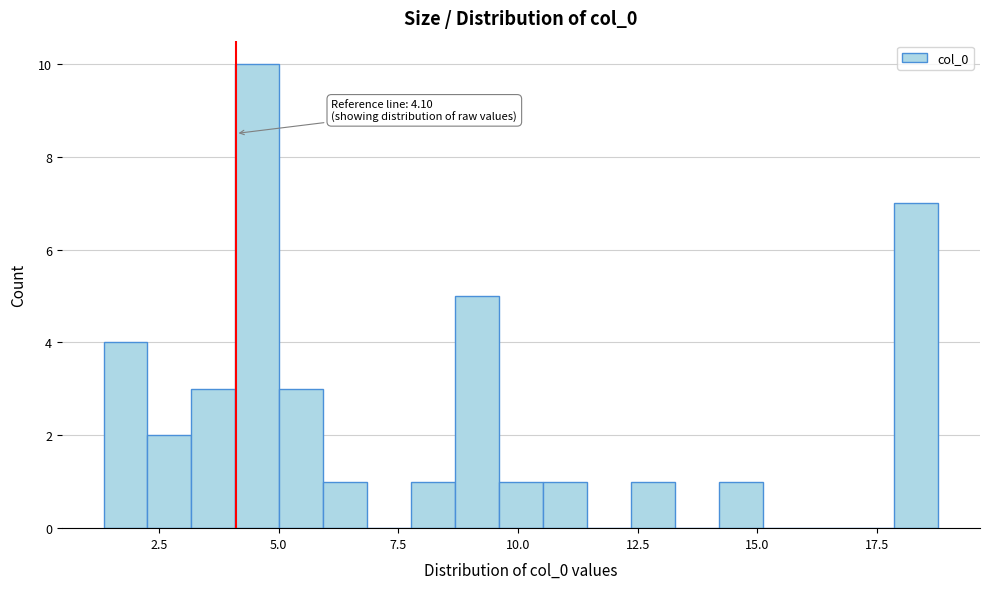

Read against the x-axis, roughly where is the centre of the tallest bar?

4.5